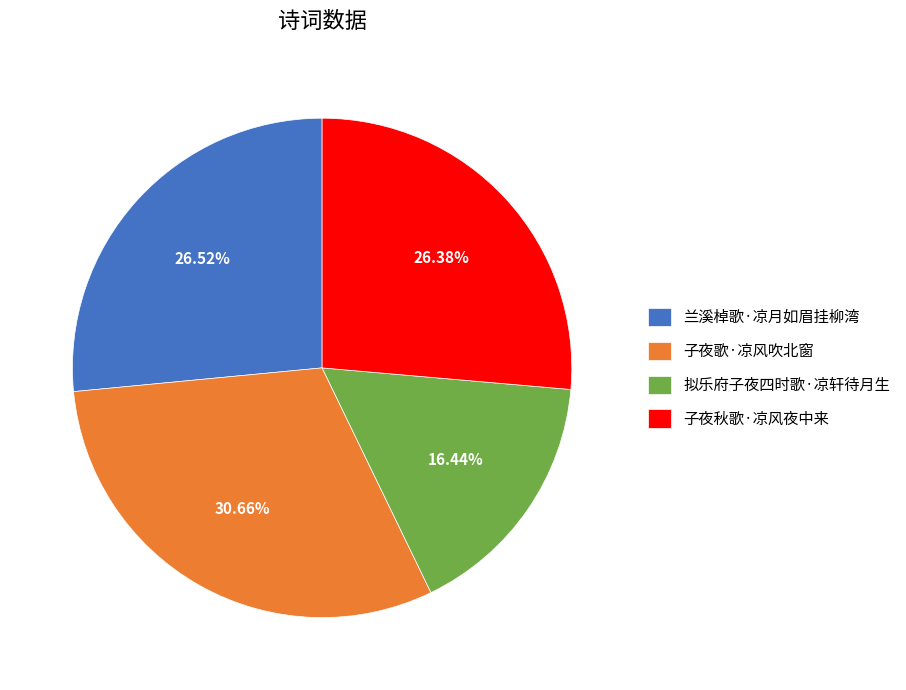

What is the smallest slice in the pie chart?

拟乐府子夜四时歌·凉轩待月生